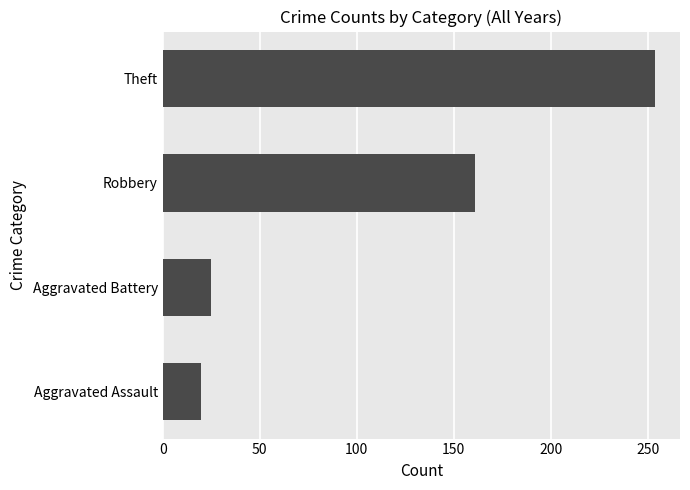

What is the minimum value shown in the chart?

20